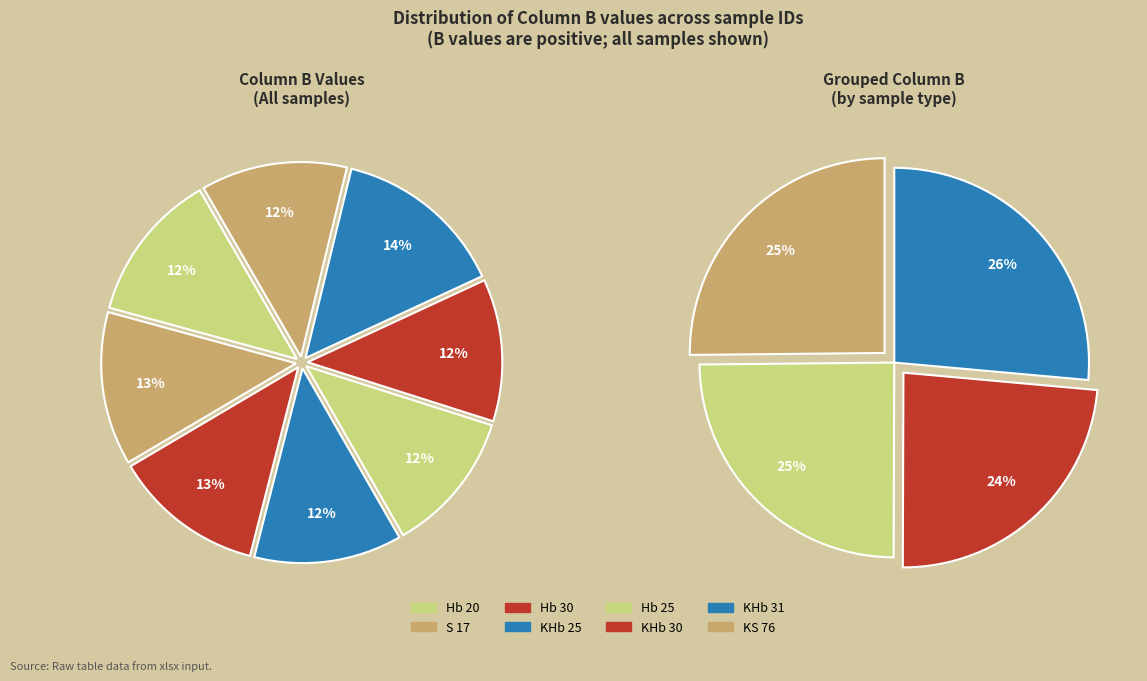

Rank the categories by value from highest to lowest.

KHb 31, S 17, Hb 30, Hb 20, KHb 25, KS 76, Hb 25, KHb 30